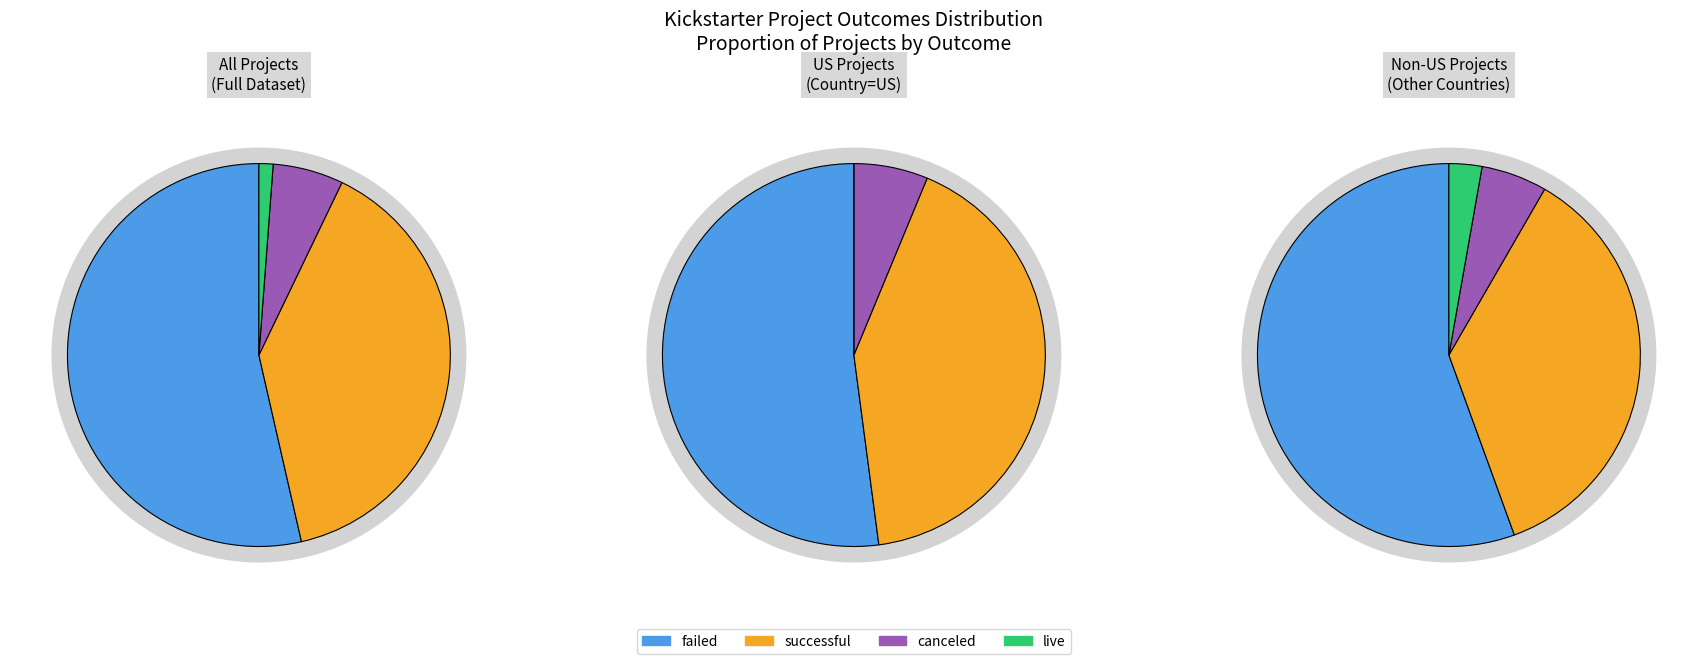

Which slice is the largest?

failed